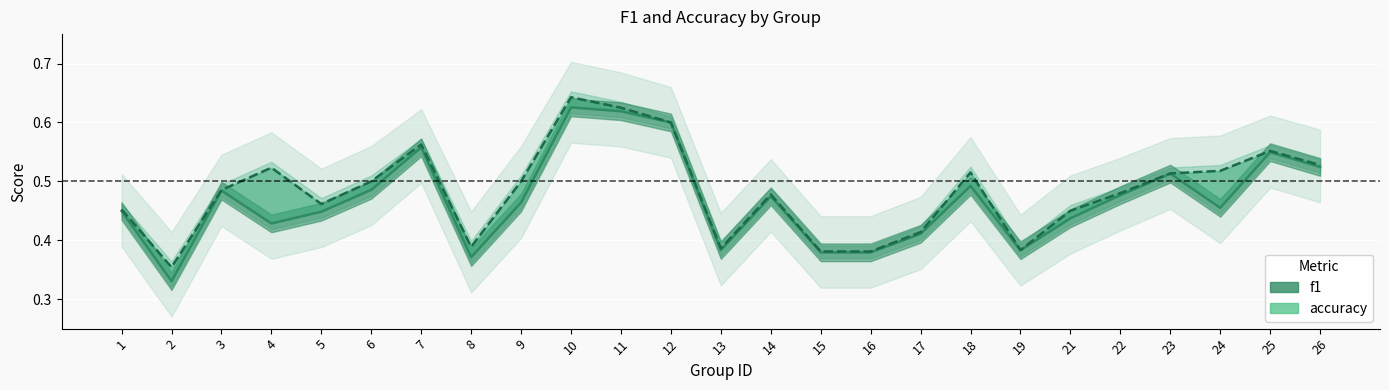

What is the sum of the accuracy values at 19 and 17?

0.8